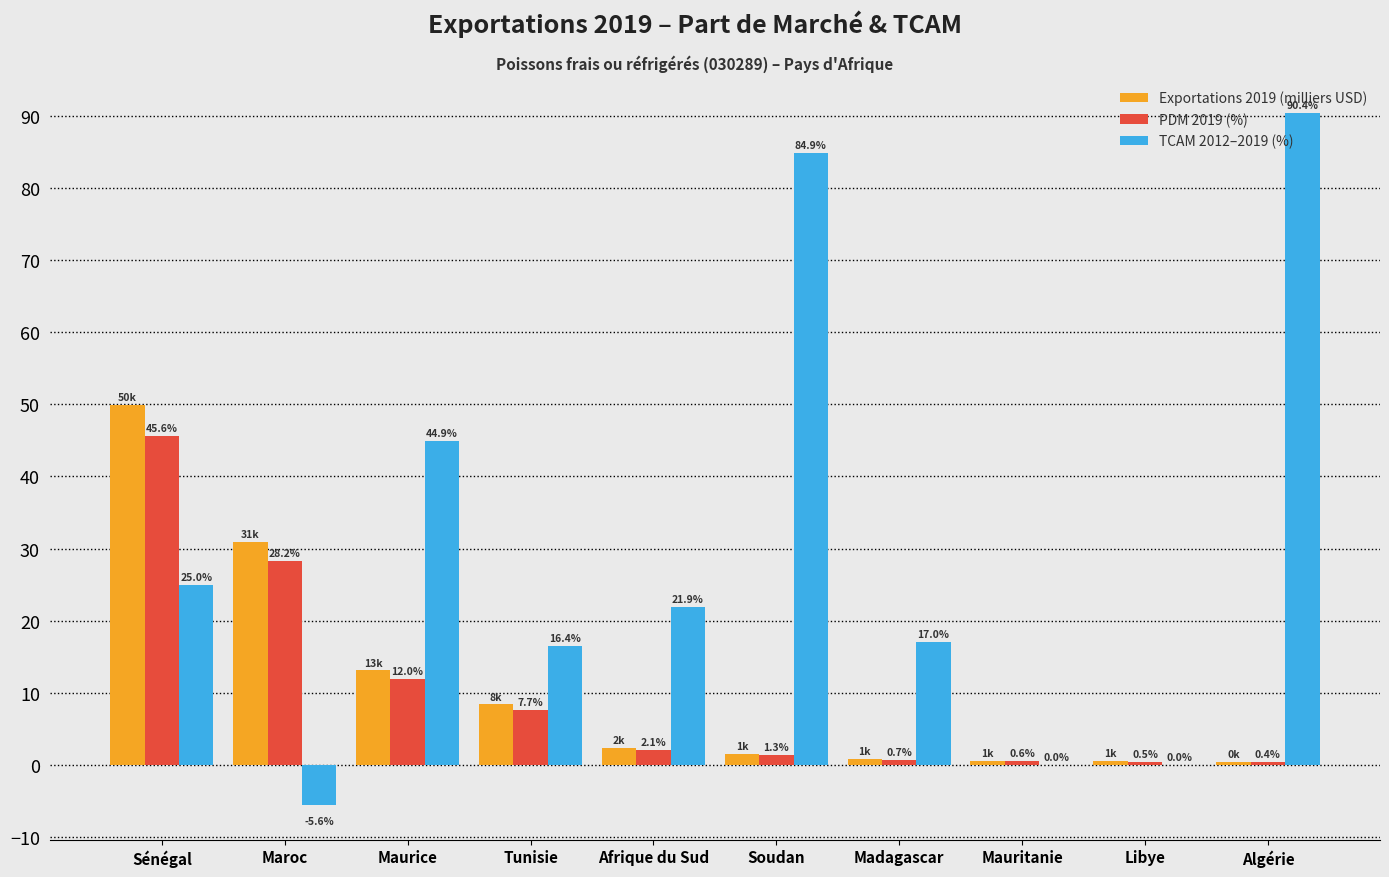

Is the value of PDM 2019 (%) at Soudan greater than the value of TCAM 2012–2019 (%) at Afrique du Sud?

No